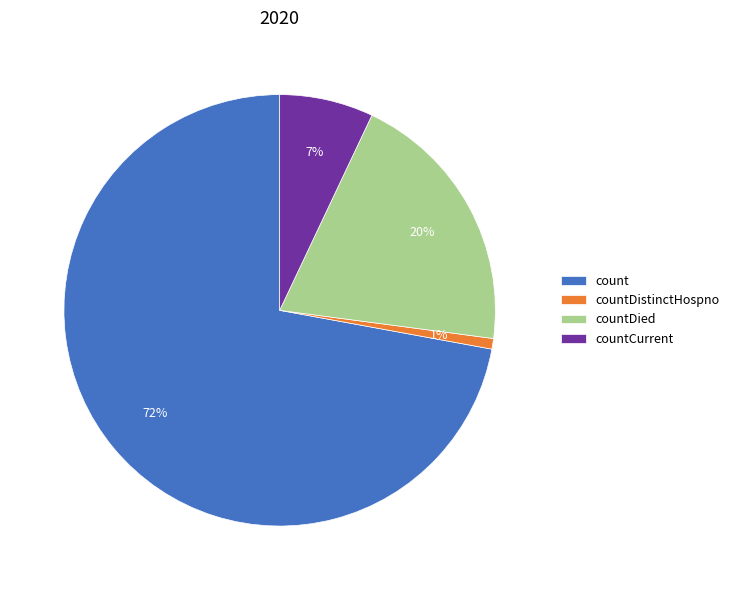

Which category has the biggest portion of the pie?

count